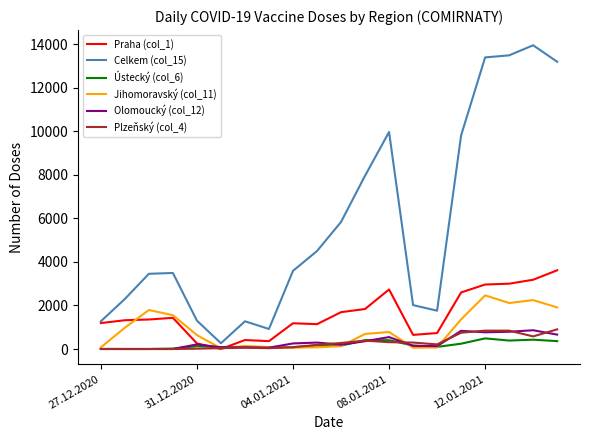

Which series has the largest total across all categories?

Celkem (col_15)